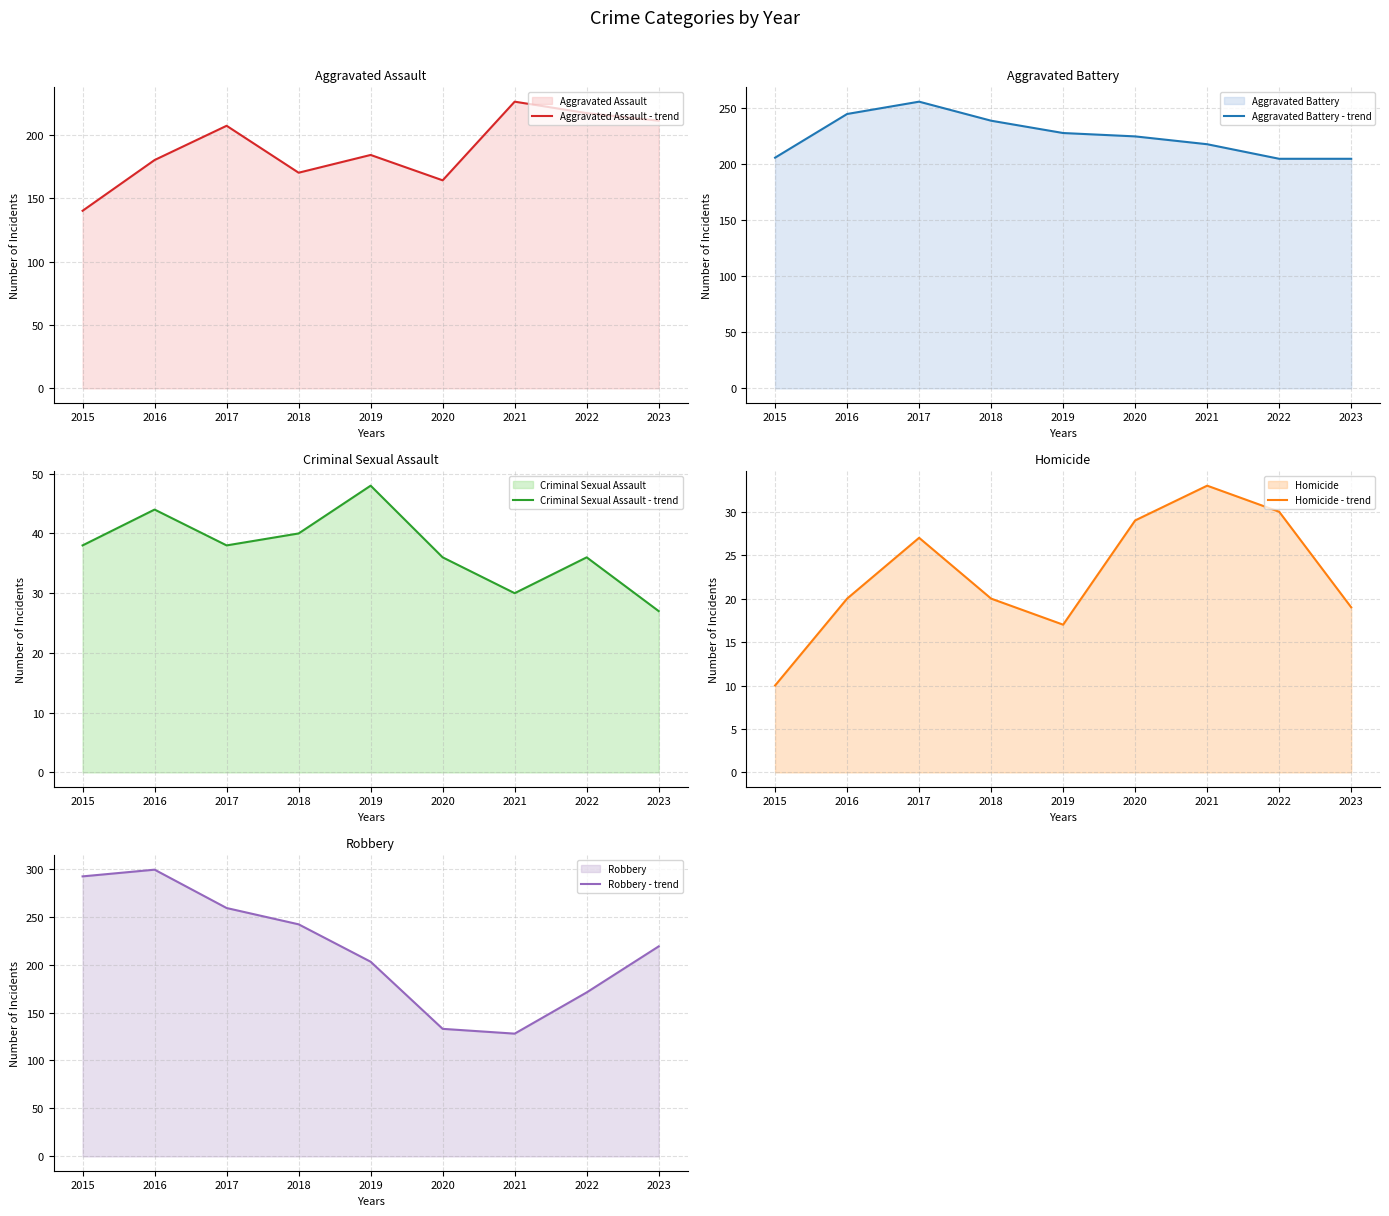

What is the value of the Homicide - trend point at the 6th from the left?

29